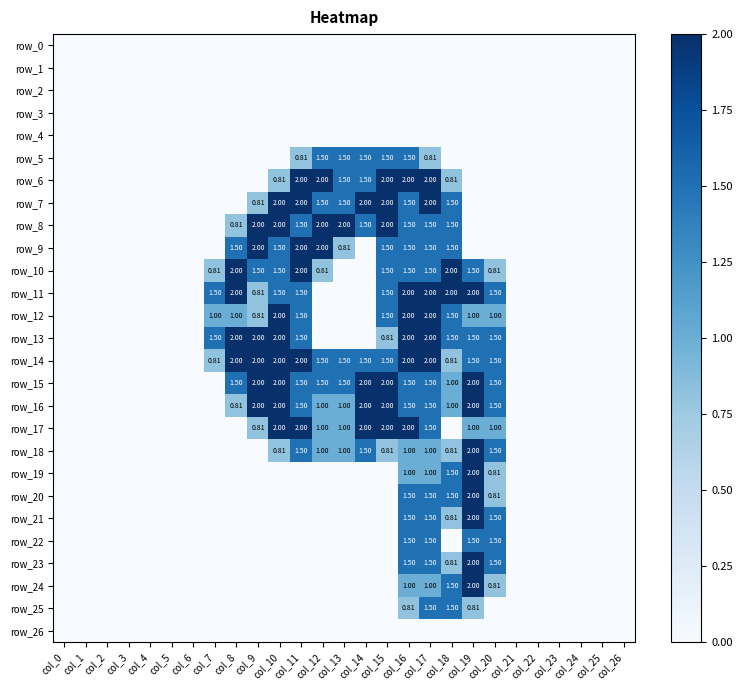

How many data points in row_24 are above 0?

5